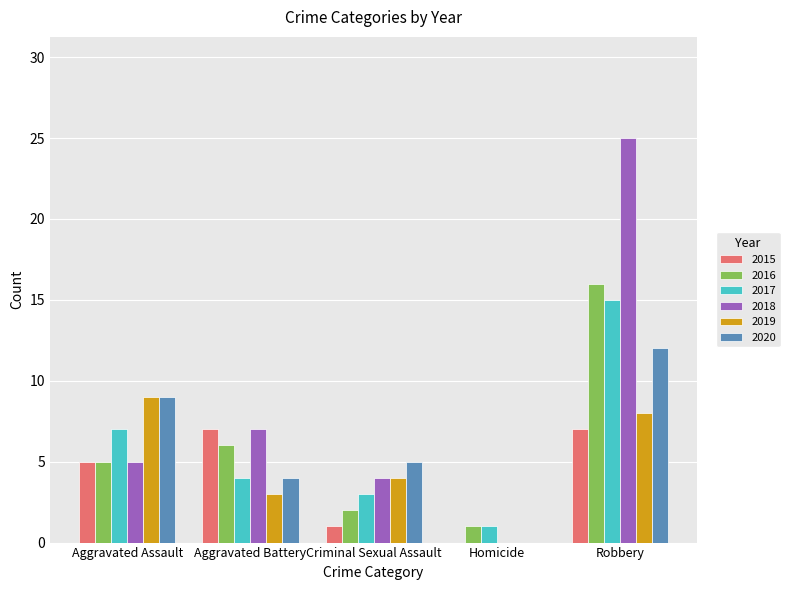

What is the sum of all 2017 values?

30